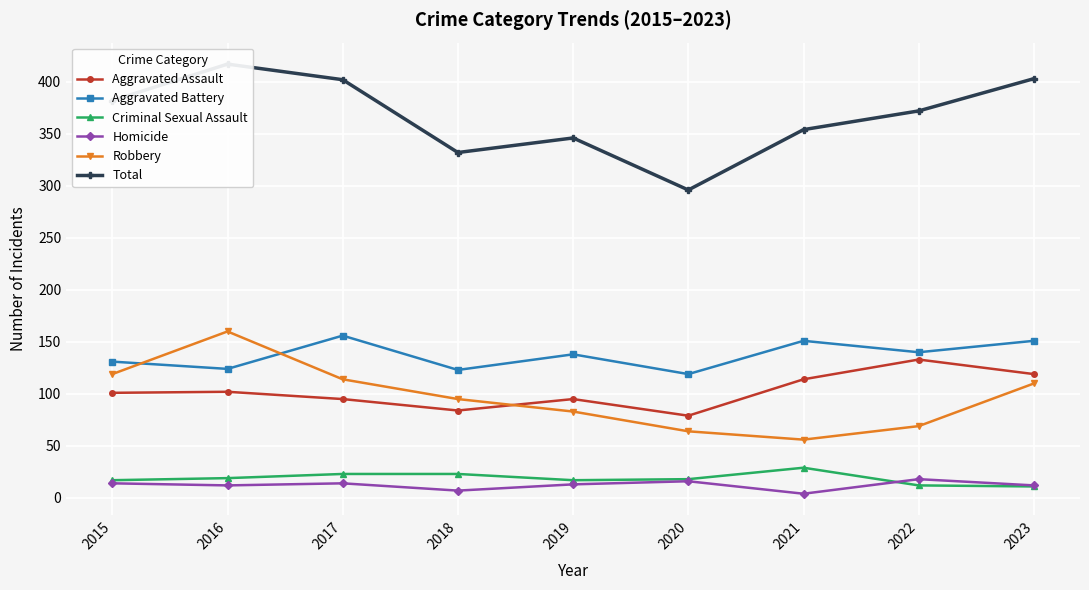

Is it true that Criminal Sexual Assault equals 29 at 2021?

True